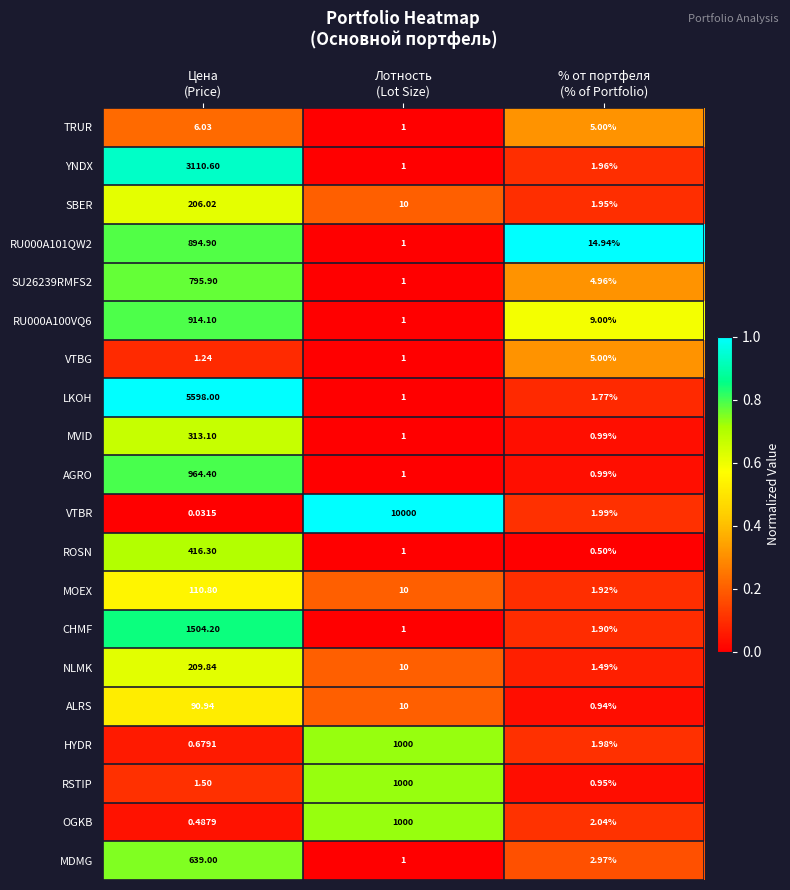

Which series has the largest total across all categories?

VTBR